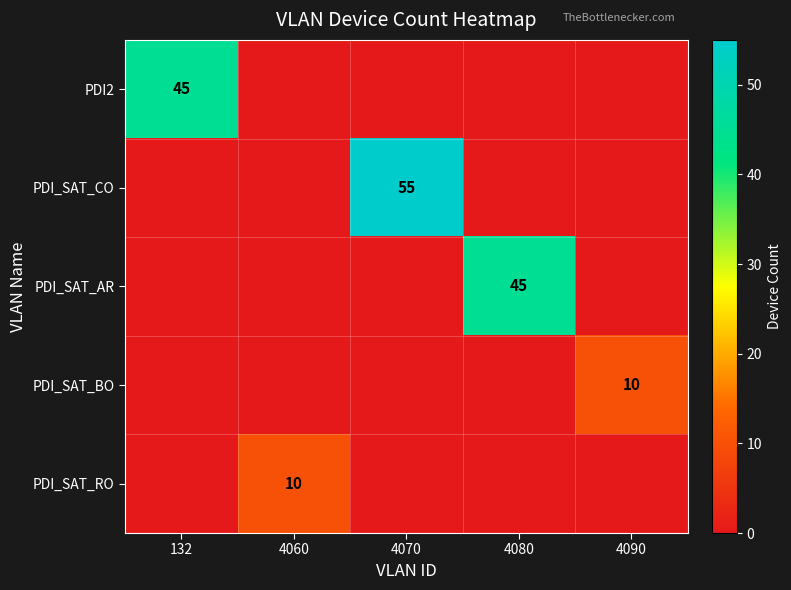

Is the value of PDI_SAT_AR at 4080 greater than the value of PDI_SAT_CO at 4070?

No